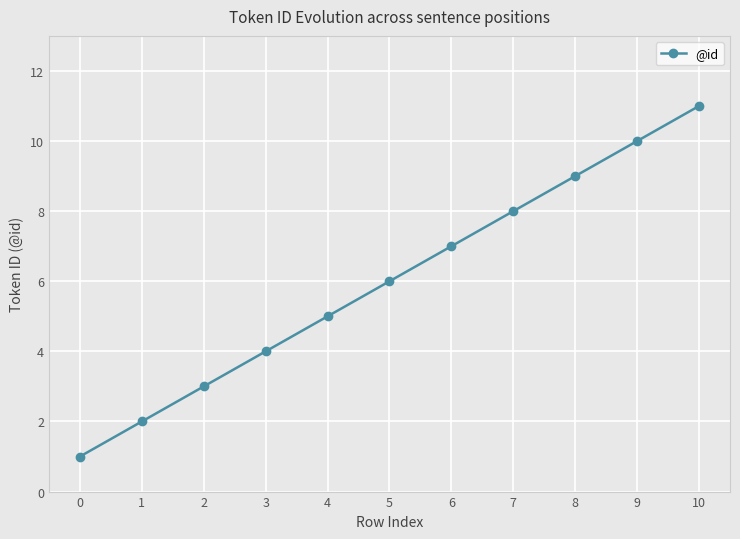

True or false: the data shows 5 at 4.

True